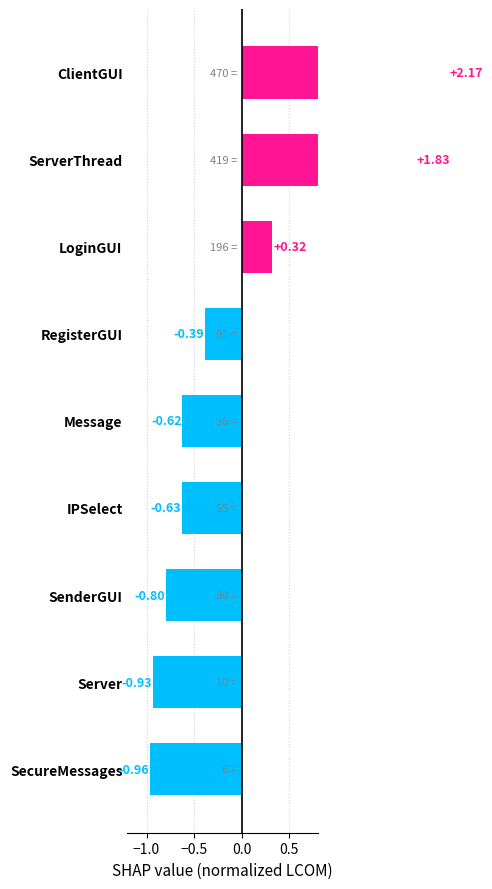

The chart shows a value of 3.5 at ClientGUI. True or false?

False